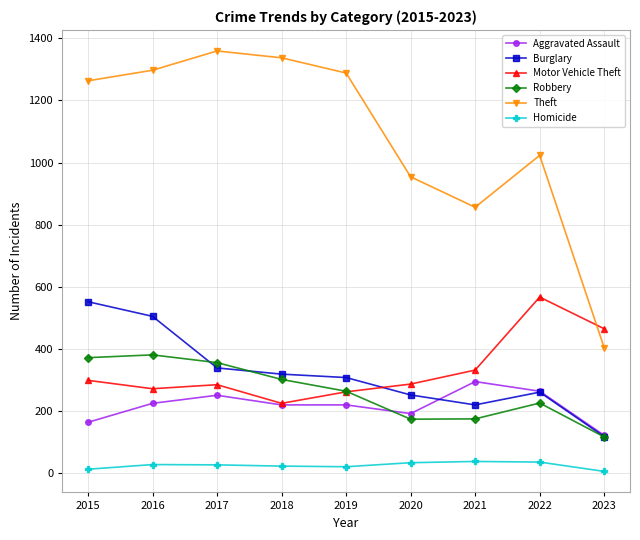

True or false: Theft has more than 0 interior local peaks.

True